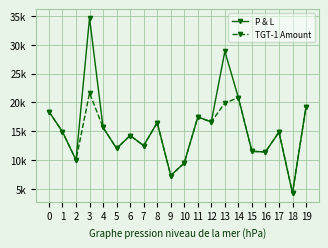

Does the chart have visible grid lines?

Yes